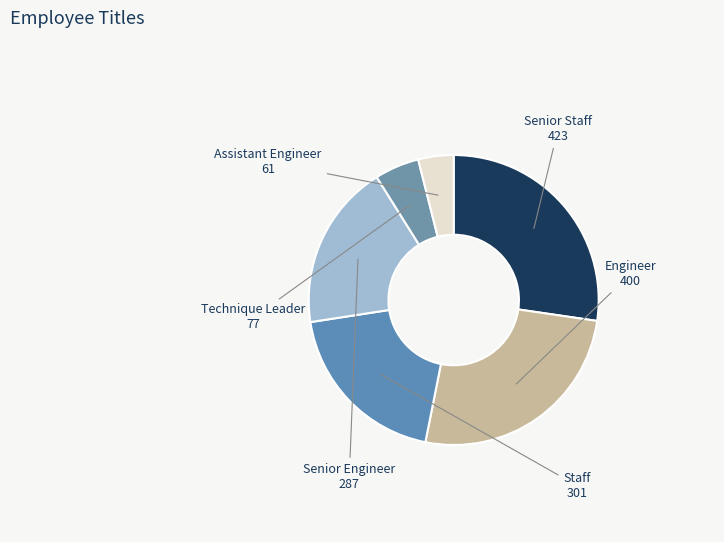

Count the number of slices in the pie.

6